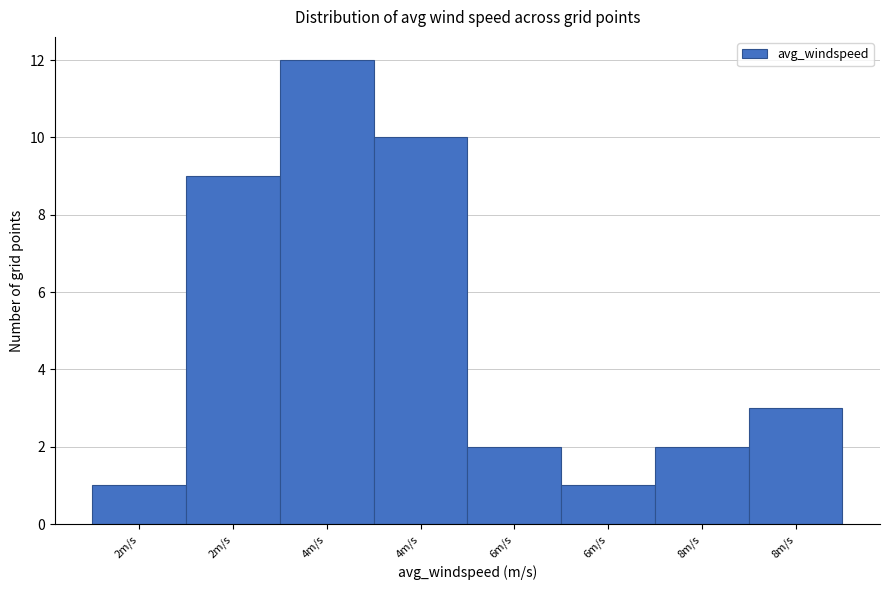

How many series are shown in this chart?

1